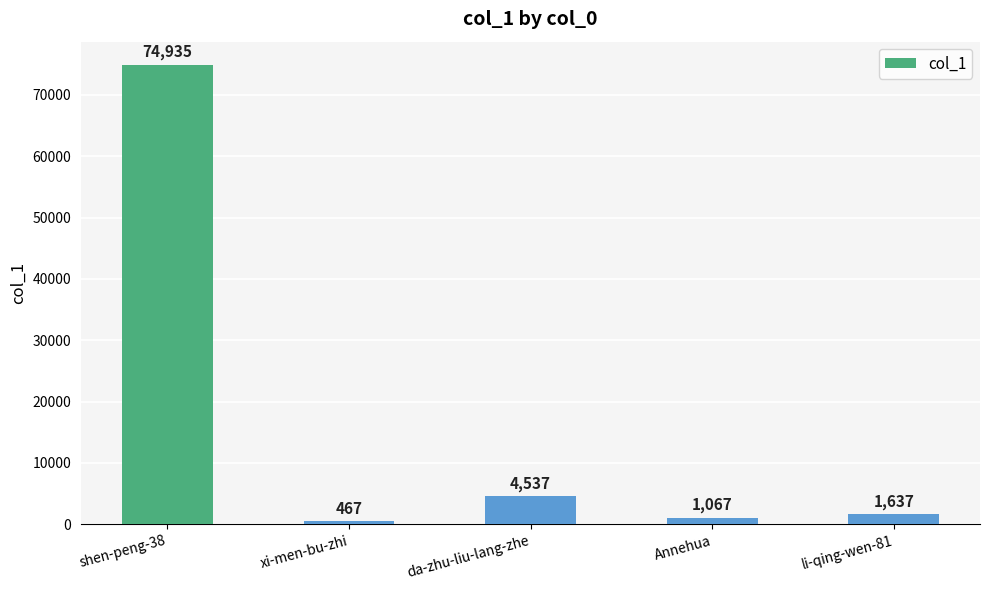

Where is the data nearest to the value 37701?

da-zhu-liu-lang-zhe